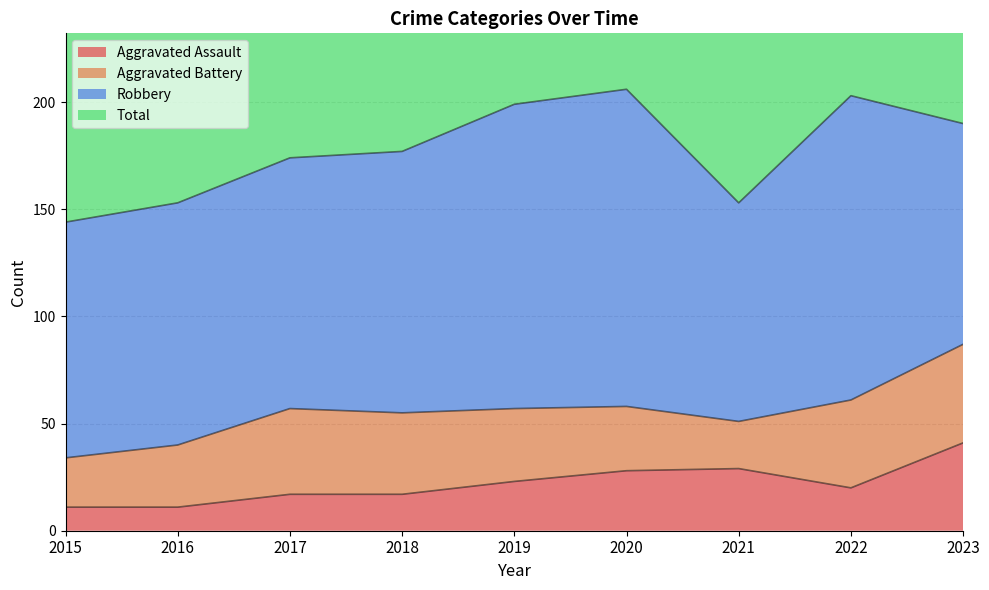

What is the difference between the maximum and minimum values in the Total series?

123